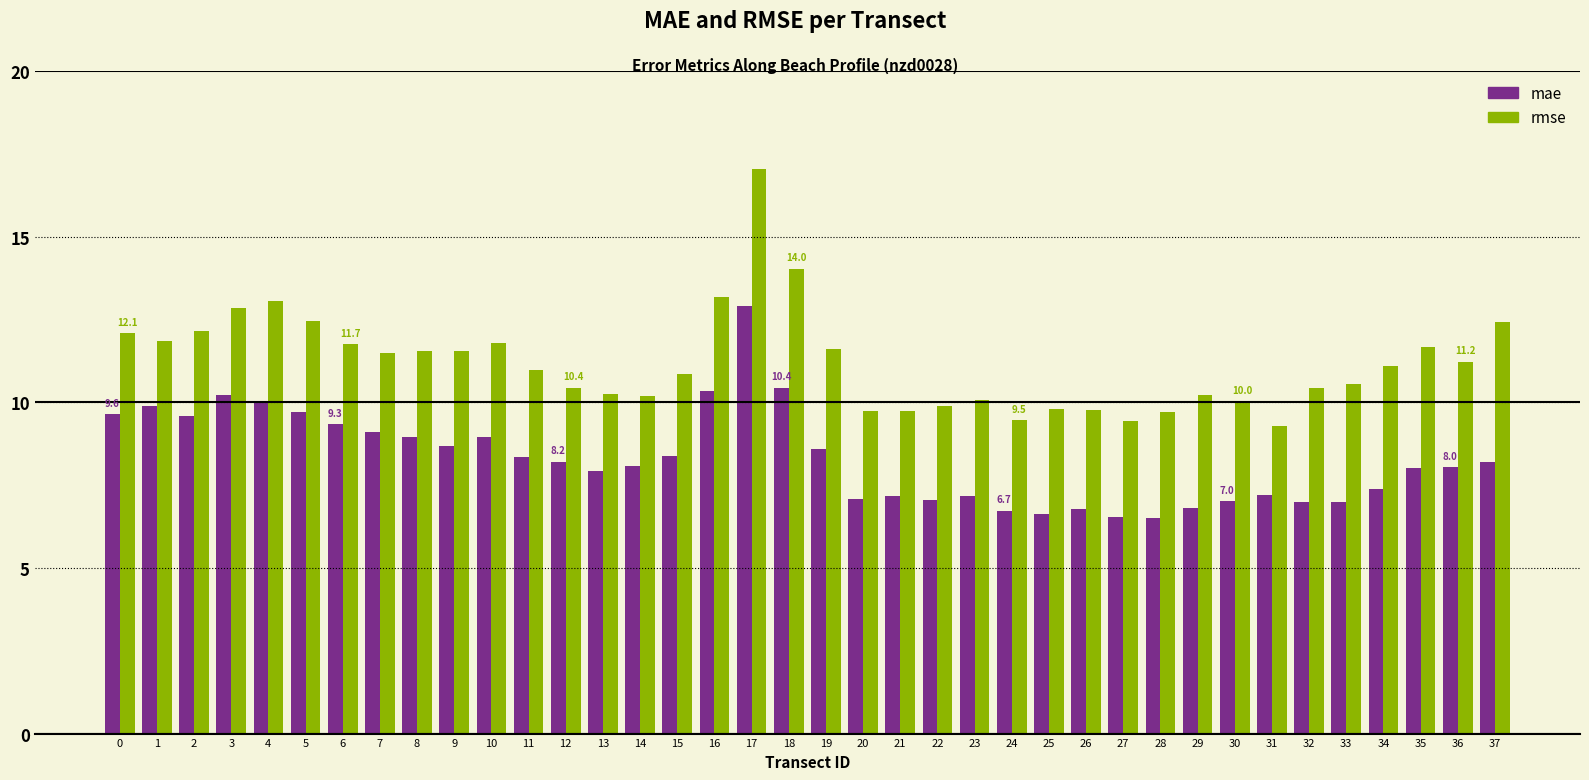

What are all the series names shown in the legend?

mae, rmse